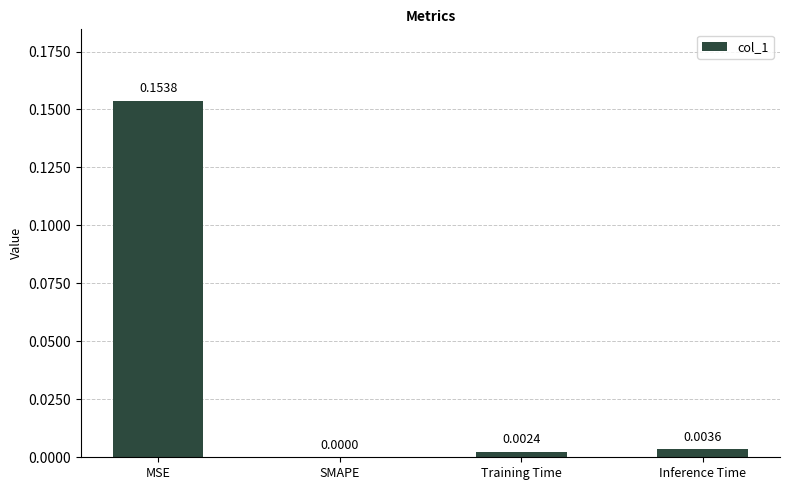

Which label corresponds to the largest value in the chart?

MSE